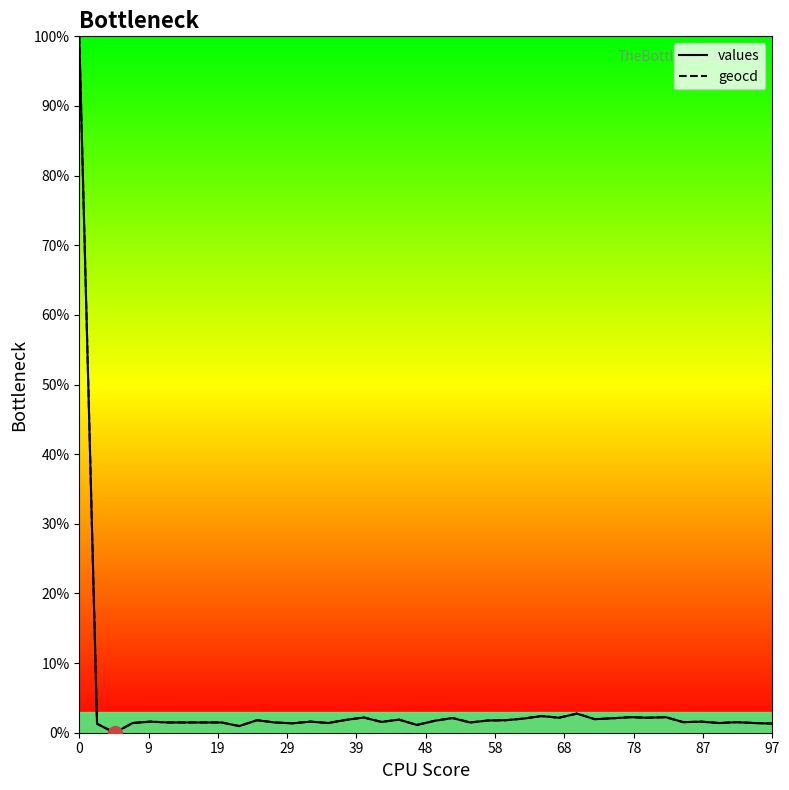

What is the highest value of the geocd series?

100.0